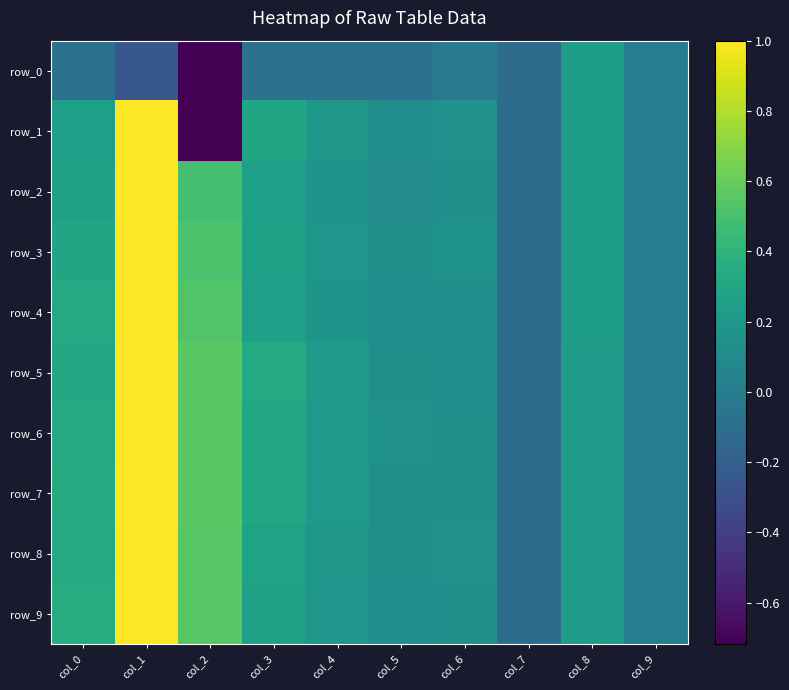

Rank the series by their maximum value, from lowest to highest.

row_0, row_3, row_8, row_1, row_2, row_4, row_5, row_6, row_7, row_9